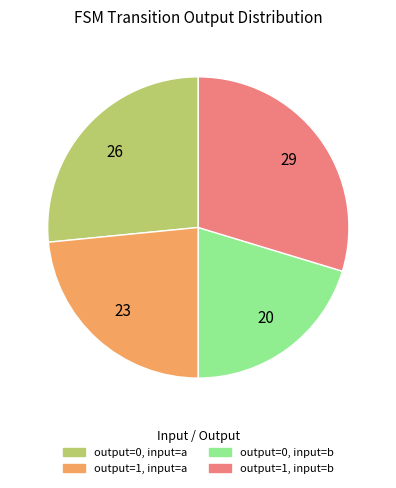

Is there a majority slice in this chart?

No